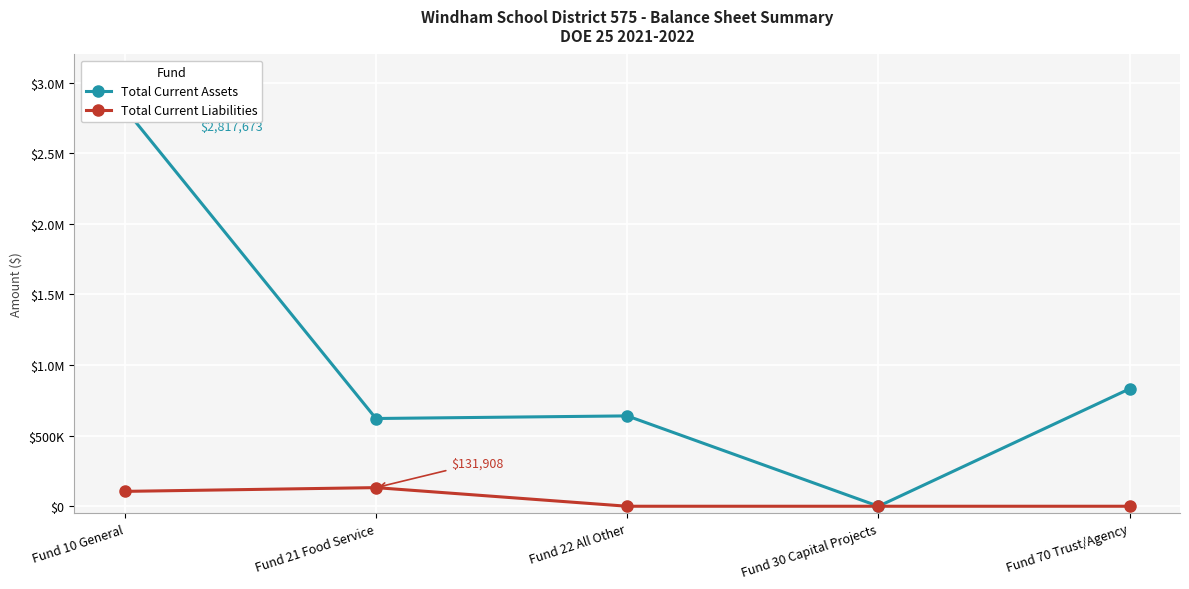

What is the difference between the Total Current Liabilities values at Fund 10 General and Fund 30 Capital Projects?

105323.0